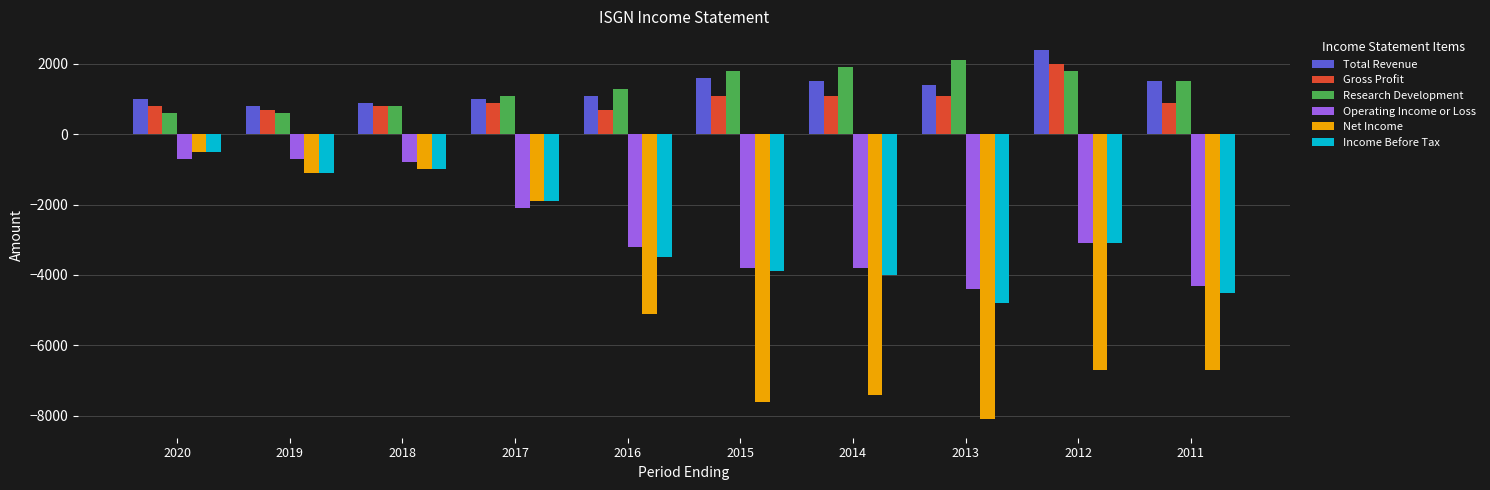

What is the difference between the highest and lowest values at 2017?

3200